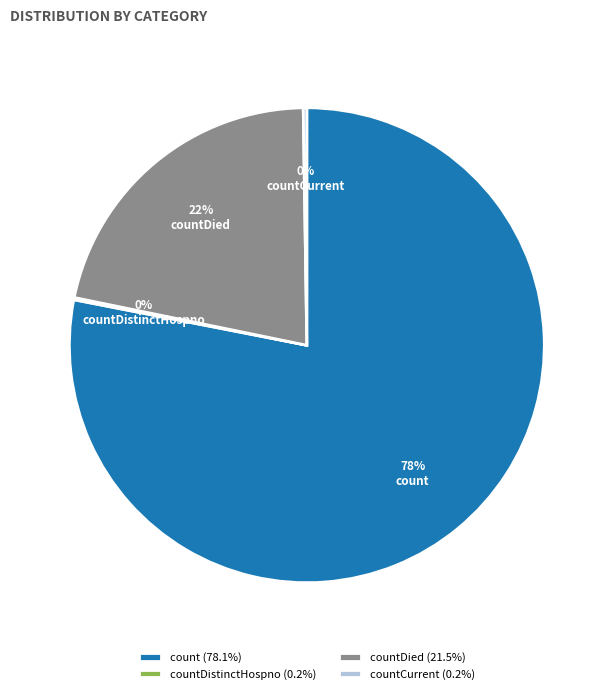

Is there a majority slice in this chart?

Yes